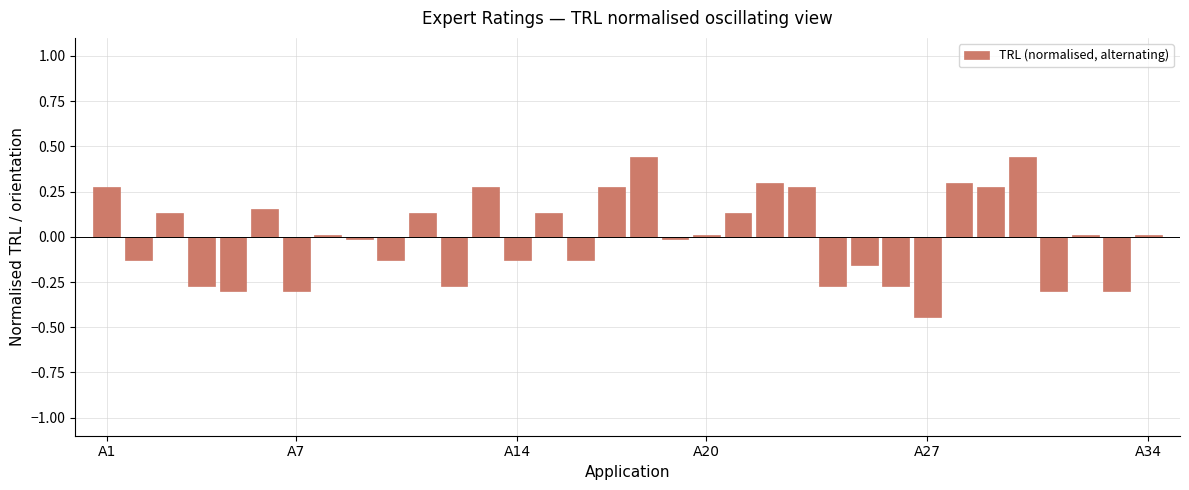

What is the difference between the maximum and minimum values?

0.9